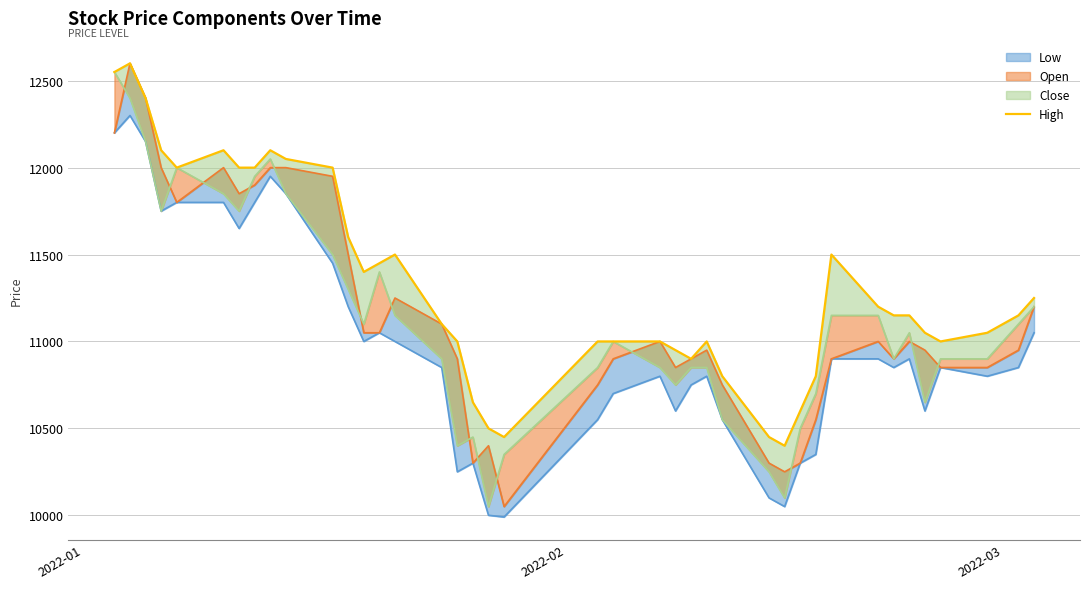

Does the chart display data point markers on the line(s)?

No